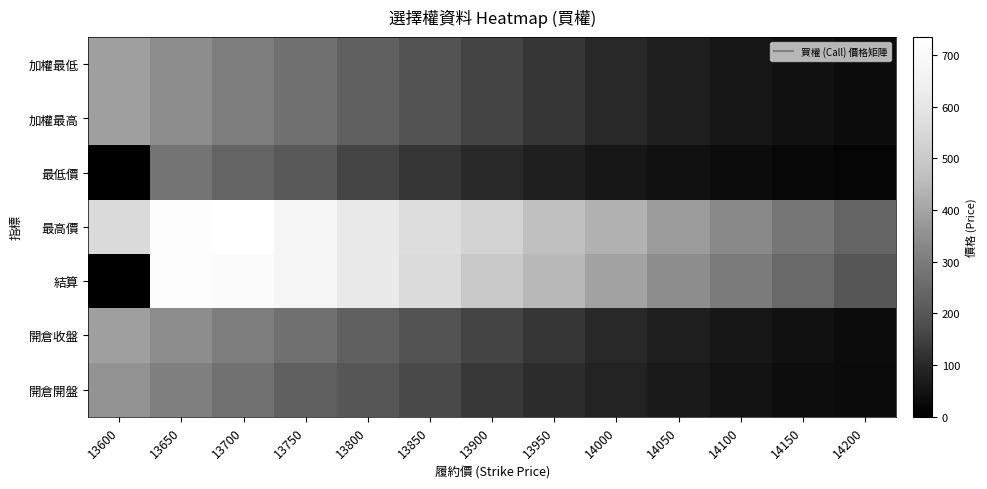

Between 13700 and 13950, which series saw the biggest shift?

最高價